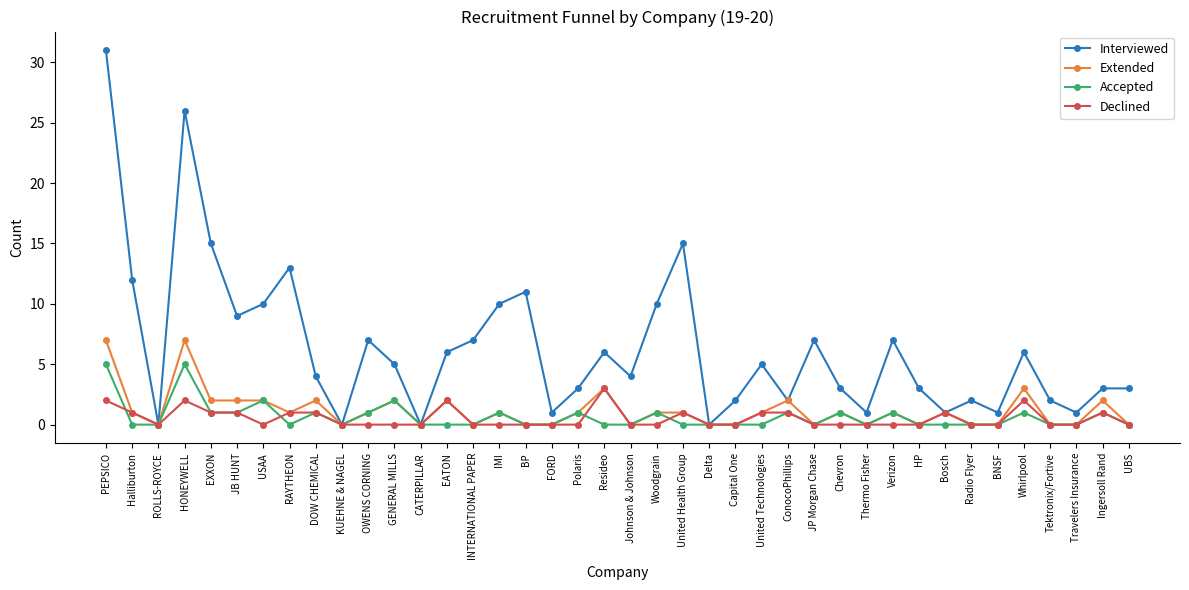

How many series are shown in this chart?

4